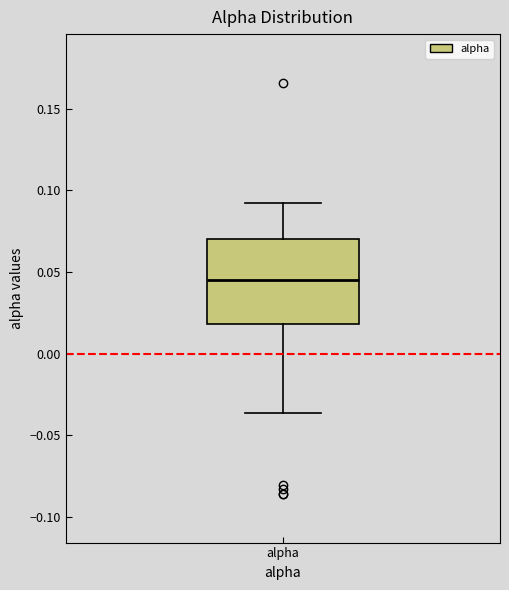

Read this box plot against the y-axis: the position of the median line, the range covered by the box, and the ends of both whiskers. The values are not printed on the chart, so give them approximately, as read against the axis.

median 0.045, box 0.020 to 0.070, whiskers -0.035 to 0.095